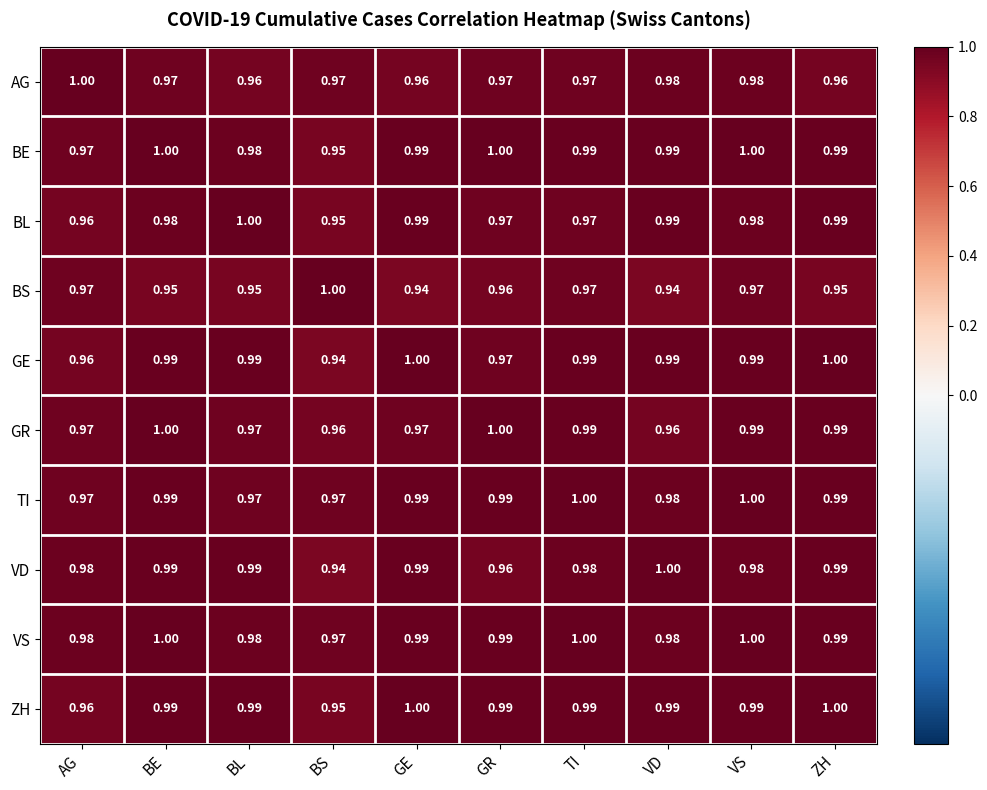

At which category is the sum across all series the highest?

VS